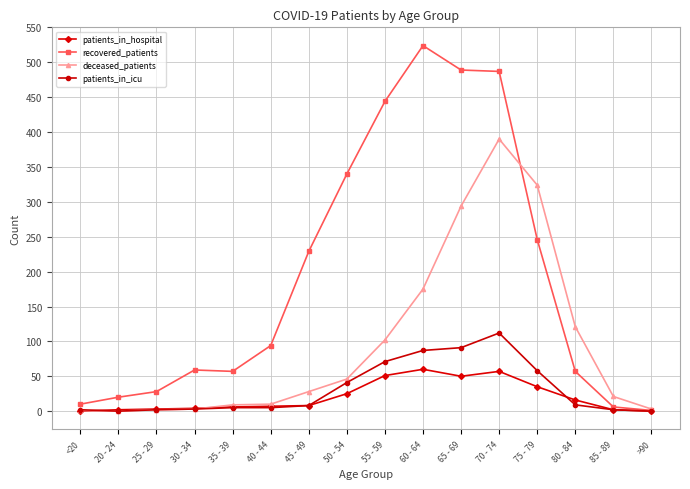

What is the difference between the patients_in_icu values at <20 and 65 - 69?

89